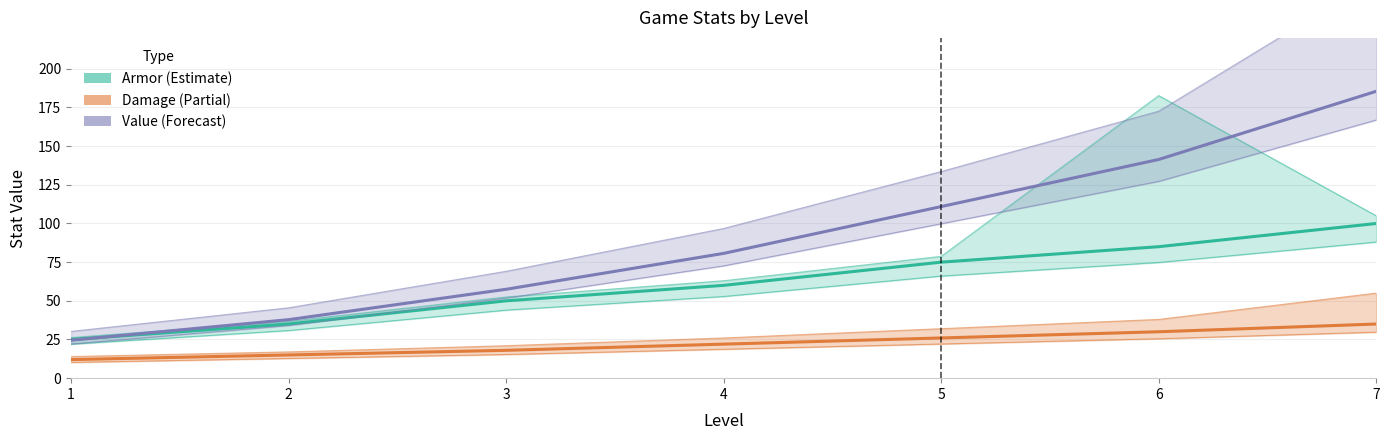

The value of Value (Forecast) at 5 is 110.9. True or false?

True